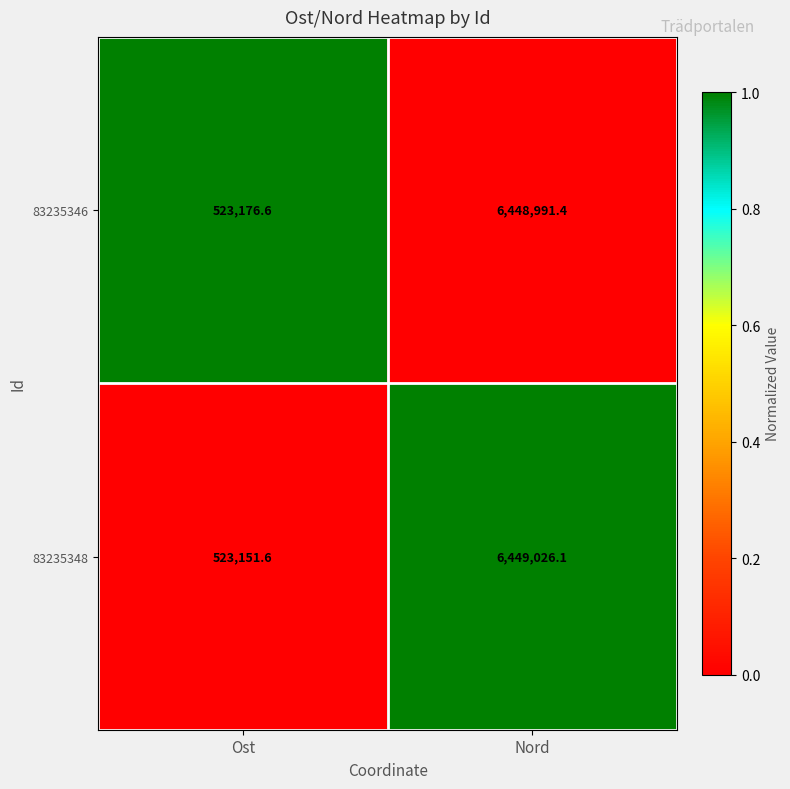

Reading right to left, list all the values displayed in this chart.

83235346: 6448991.4	523176.6
83235348: 6449026.1	523151.6